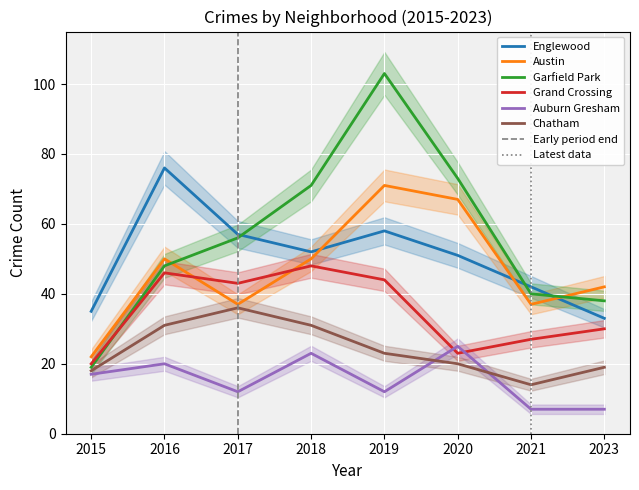

How many lines are shown in the chart?

6